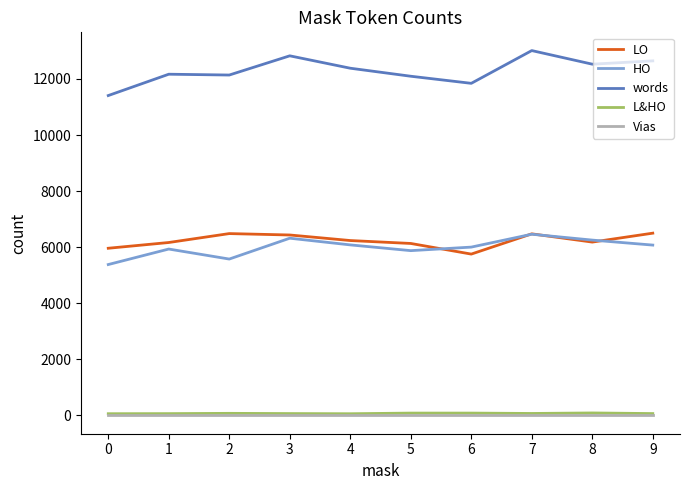

Is the value of HO at 4 greater than the value of Vias at 0?

Yes